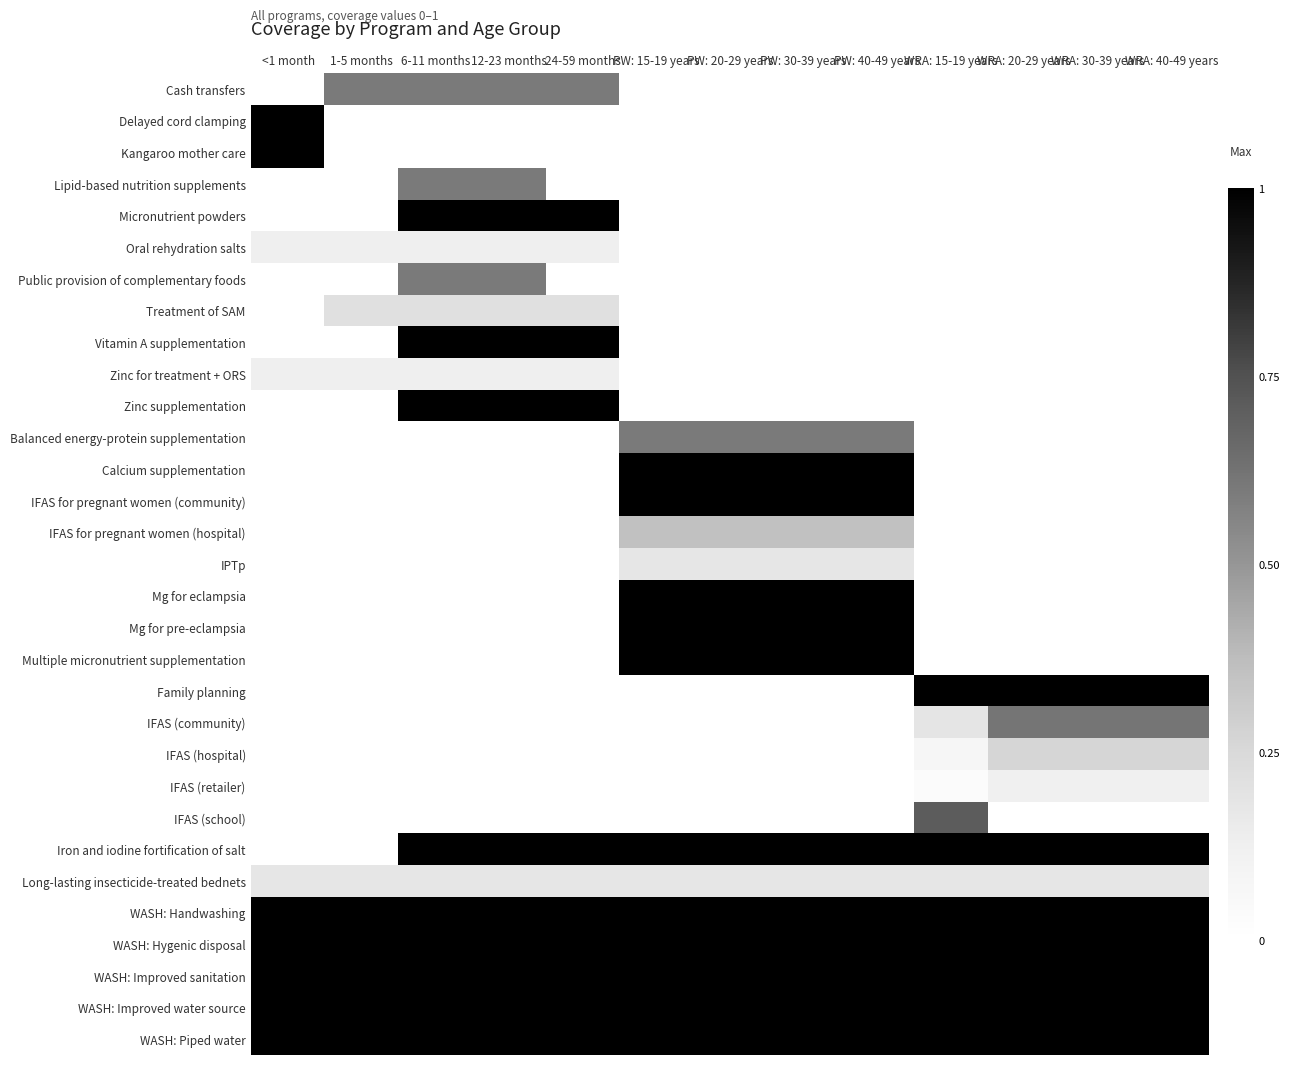

At WRA: 40-49 years, list the series in order from largest to smallest.

Family planning, Iron and iodine fortification of salt, WASH: Handwashing, WASH: Hygenic disposal, WASH: Improved sanitation, WASH: Improved water source, WASH: Piped water, IFAS (community), IFAS (hospital), Long-lasting insecticide-treated bednets, IFAS (retailer), Cash transfers, Delayed cord clamping, Kangaroo mother care, Lipid-based nutrition supplements, Micronutrient powders, Oral rehydration salts, Public provision of complementary foods, Treatment of SAM, Vitamin A supplementation, Zinc for treatment + ORS, Zinc supplementation, Balanced energy-protein supplementation, Calcium supplementation, IFAS for pregnant women (community), IFAS for pregnant women (hospital), IPTp, Mg for eclampsia, Mg for pre-eclampsia, Multiple micronutrient supplementation, IFAS (school)